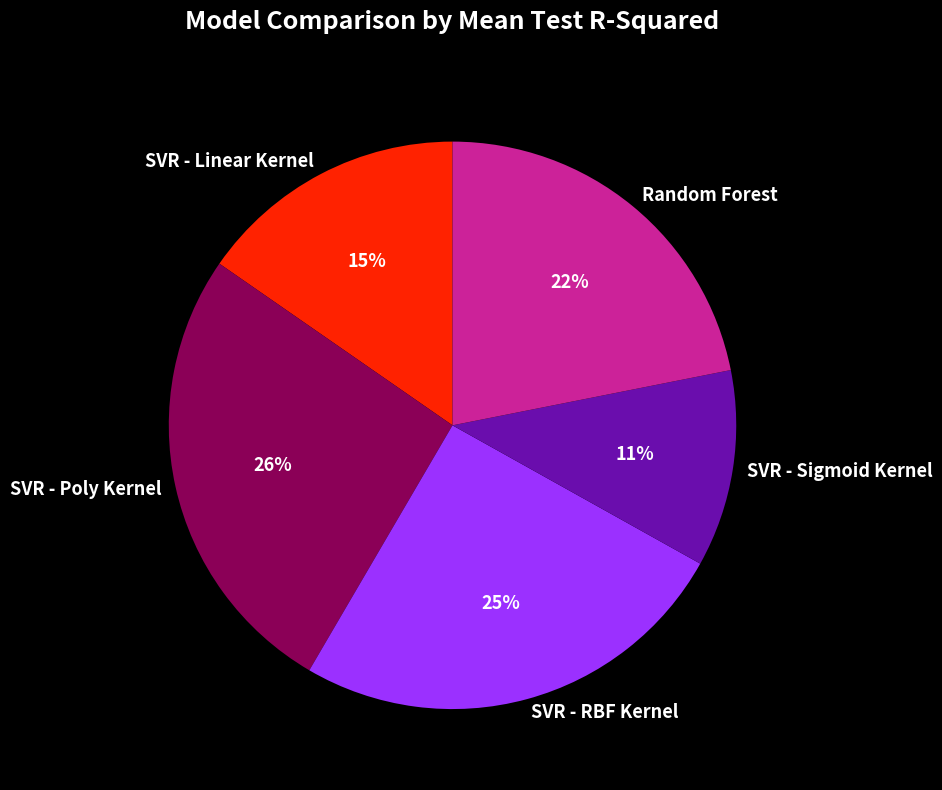

Which slice is the largest?

SVR - Poly Kernel